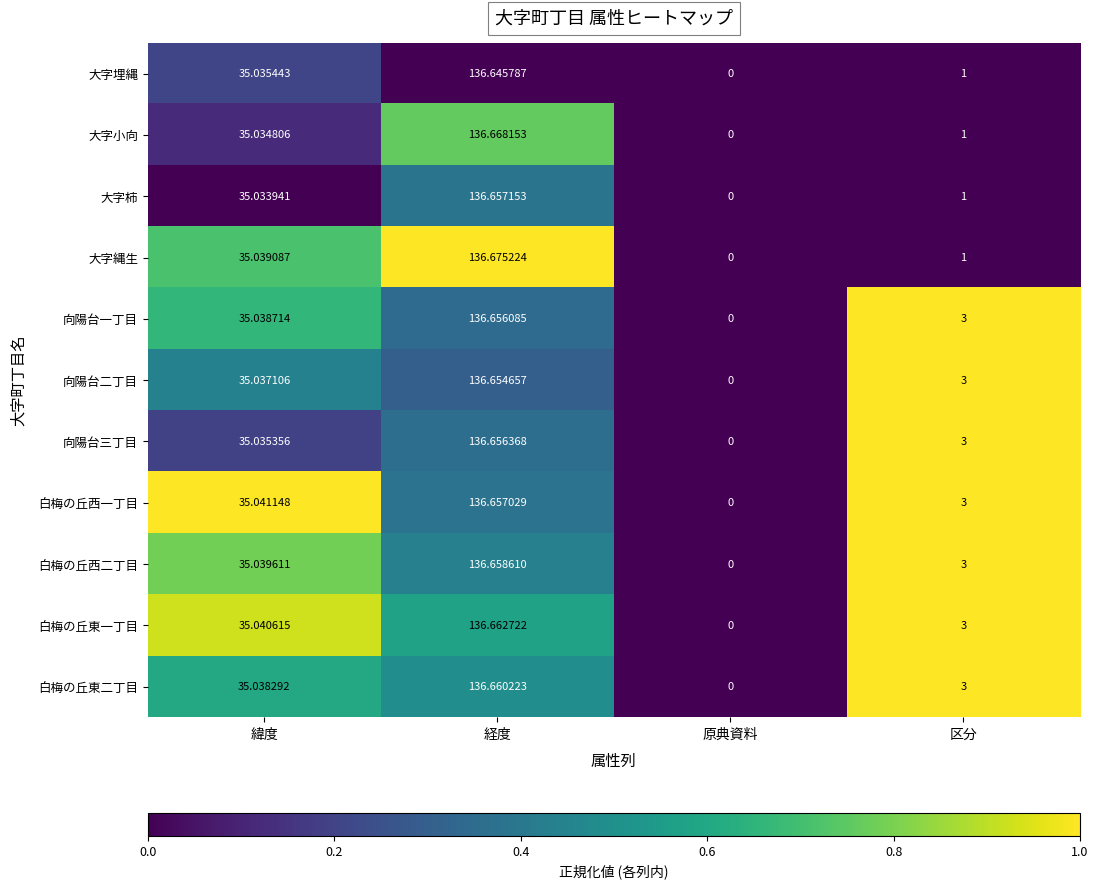

Which series changed the most between 経度 and 原典資料?

大字縄生